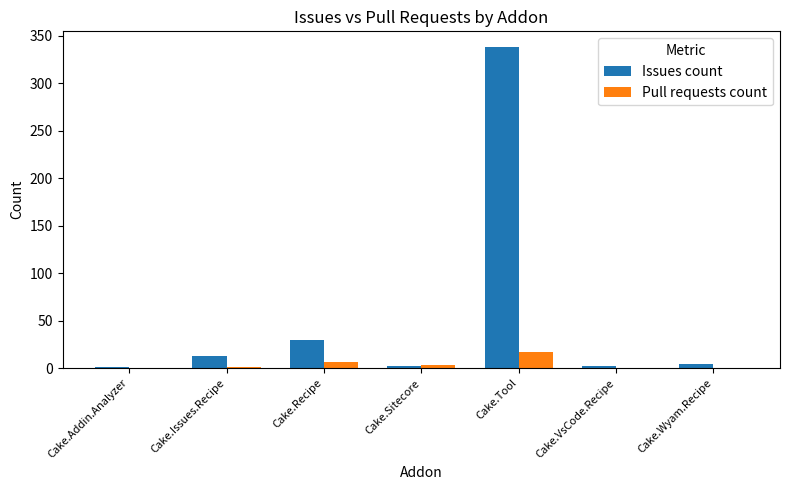

How many groups of bars are there?

7